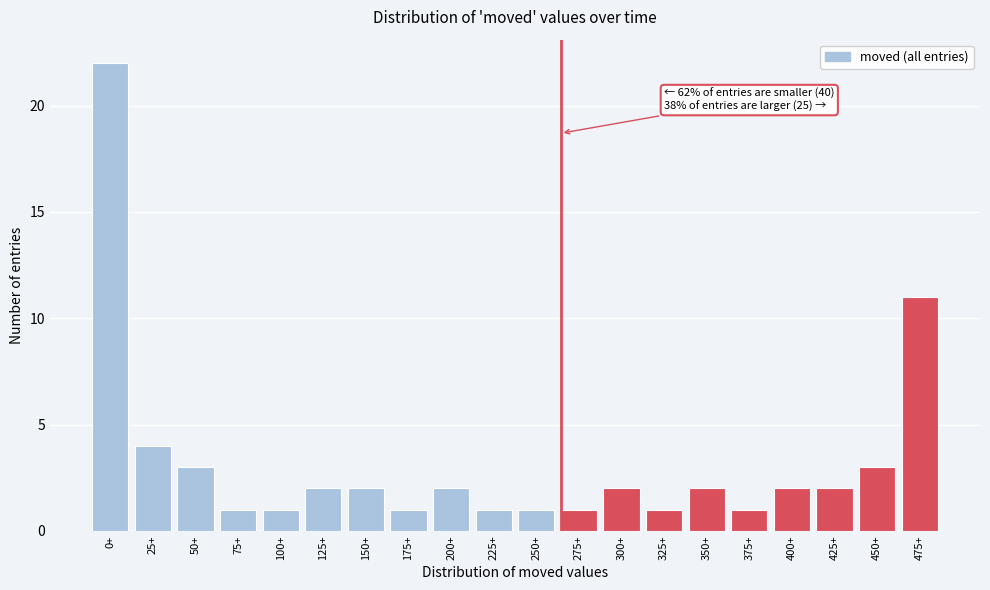

Reading left to right, what are all the values shown in this chart?

22	4	3	1	1	2	2	1	2	1	1	1	2	1	2	1	2	2	3	11